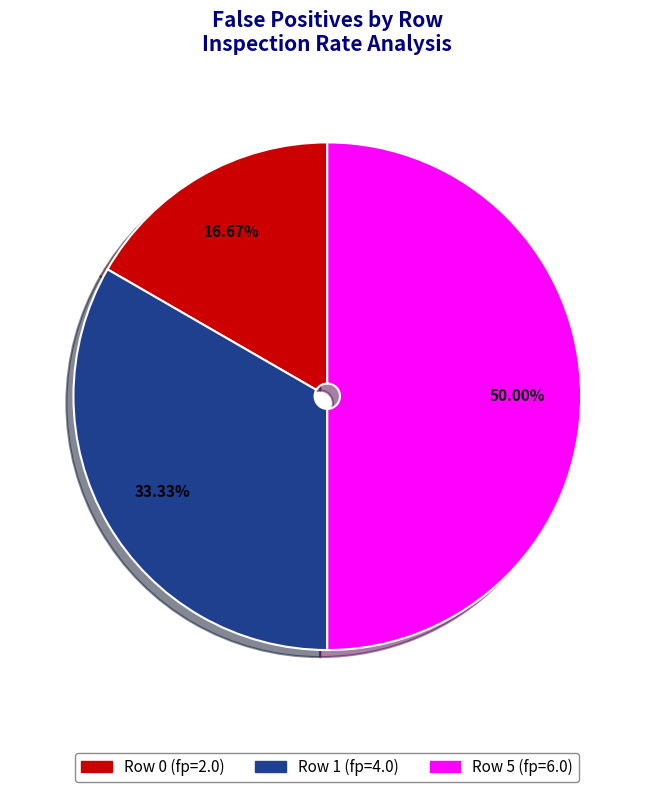

Does Row 1 represent more than half of the total?

No